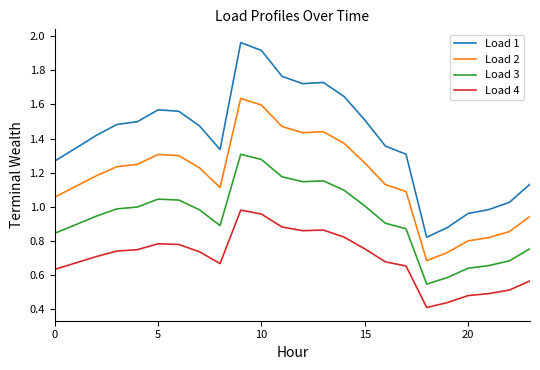

Which series has the largest range (max minus min)?

Load 1